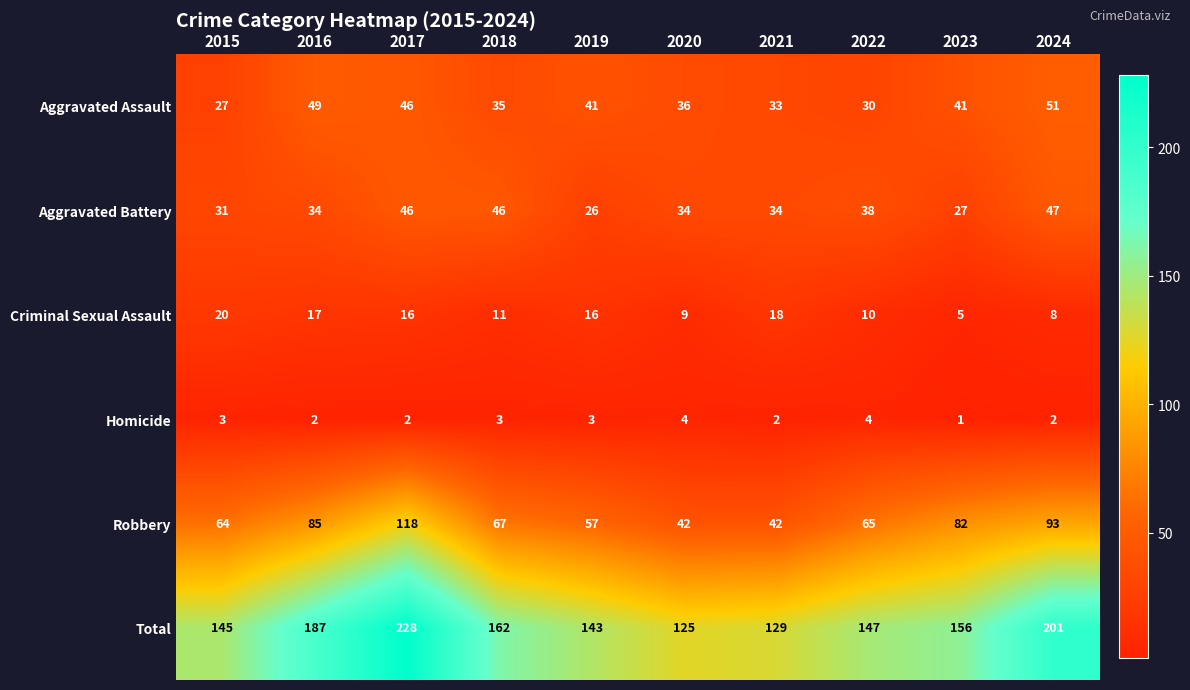

At which category does the chart reach its minimum across all series?

2023